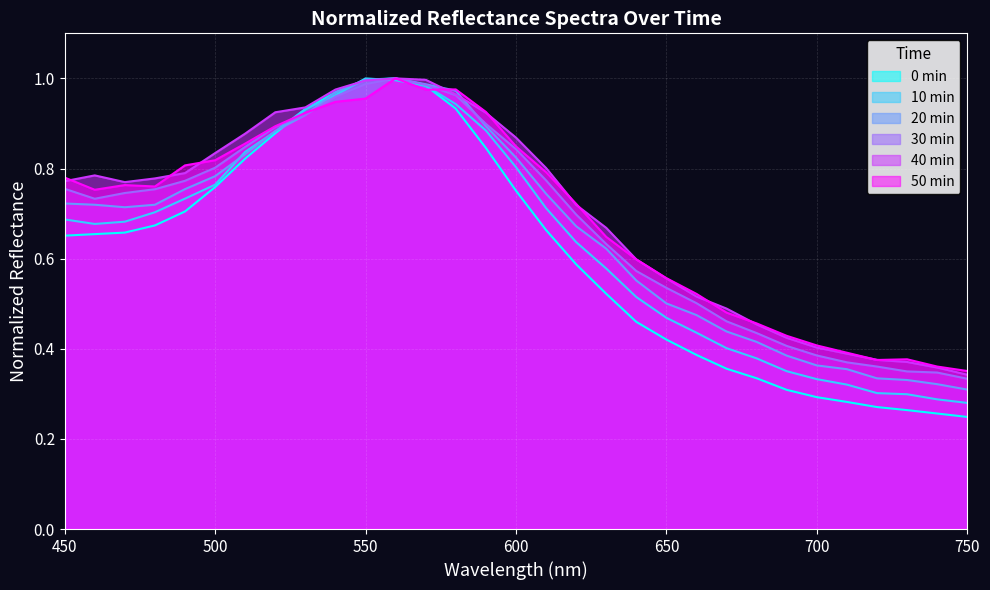

Reading right to left, transcribe all the data shown in this chart.

0 min: 0.2	0.3	0.3	0.3	0.3	0.3	0.3	0.3	0.4	0.4	0.4	0.5	0.5	0.6	0.7	0.8	0.8	0.9	1.0	1.0	1.0	1.0	0.9	0.9	0.8	0.8	0.7	0.7	0.7	0.7	0.7
10 min: 0.3	0.3	0.3	0.3	0.3	0.3	0.4	0.4	0.4	0.4	0.5	0.5	0.6	0.6	0.7	0.8	0.9	0.9	1.0	1.0	1.0	1.0	0.9	0.9	0.8	0.8	0.7	0.7	0.7	0.7	0.7
20 min: 0.3	0.3	0.3	0.3	0.4	0.4	0.4	0.4	0.4	0.5	0.5	0.6	0.6	0.7	0.7	0.8	0.9	1.0	1.0	1.0	1.0	1.0	0.9	0.9	0.8	0.8	0.8	0.7	0.7	0.7	0.7
30 min: 0.3	0.3	0.3	0.4	0.4	0.4	0.4	0.4	0.5	0.5	0.5	0.6	0.6	0.7	0.8	0.8	0.9	1.0	1.0	1.0	1.0	1.0	0.9	0.9	0.8	0.8	0.8	0.8	0.7	0.7	0.8
40 min: 0.3	0.4	0.4	0.4	0.4	0.4	0.4	0.5	0.5	0.5	0.6	0.6	0.7	0.7	0.8	0.9	0.9	1.0	1.0	1.0	1.0	1.0	0.9	0.9	0.9	0.8	0.8	0.8	0.8	0.8	0.8
50 min: 0.4	0.4	0.4	0.4	0.4	0.4	0.4	0.5	0.5	0.5	0.6	0.6	0.6	0.7	0.8	0.8	0.9	1.0	1.0	1.0	1.0	0.9	0.9	0.9	0.9	0.8	0.8	0.8	0.8	0.8	0.8